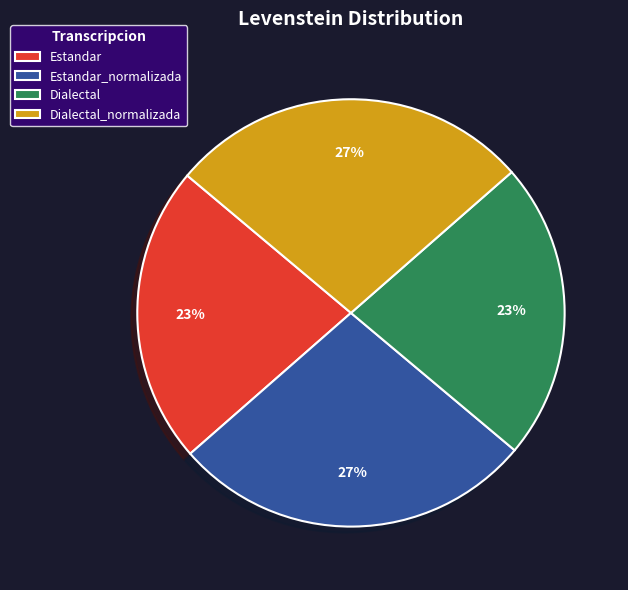

Approximately how many times larger is the value at Dialectal compared to Estandar?

1.0